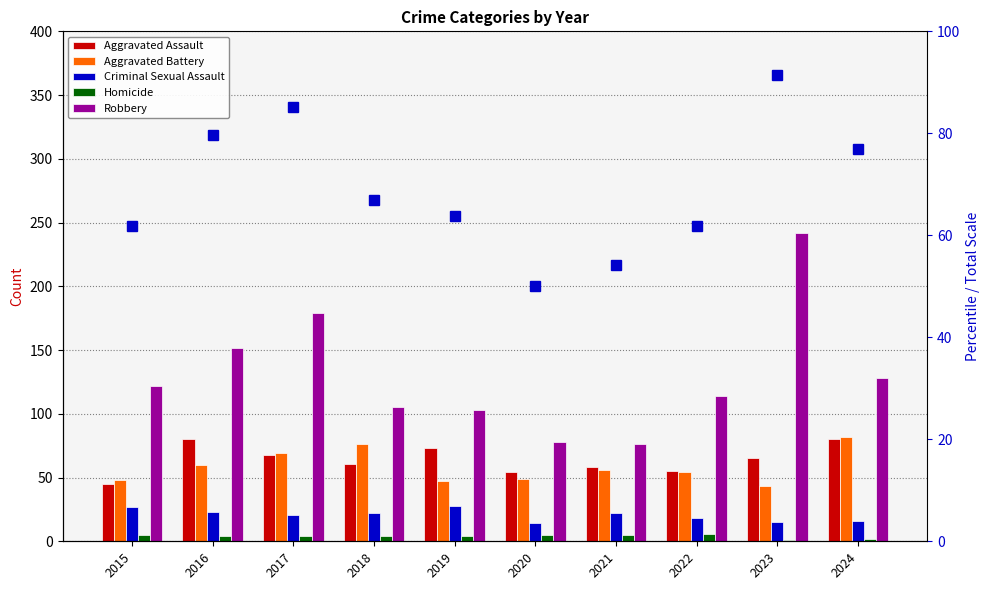

Is the value of Criminal Sexual Assault at 2018 greater than the value of Aggravated Assault at 2019?

No